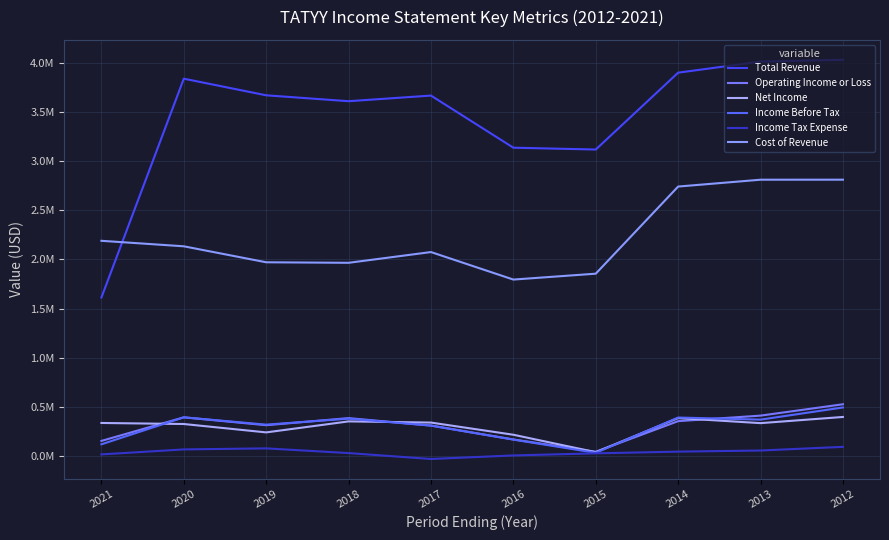

At how many categories does at least one series exceed 61901?

10